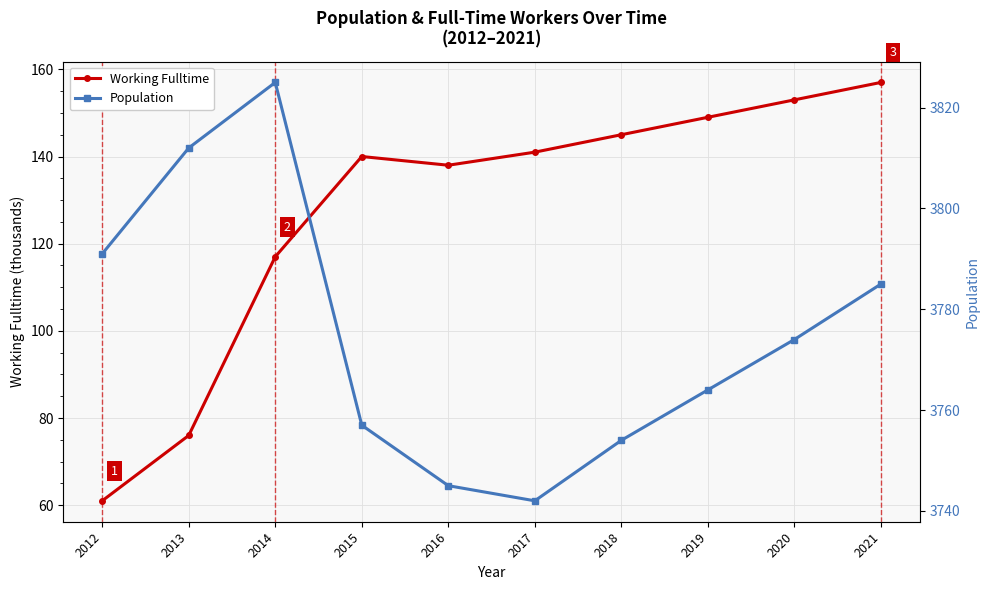

Which label corresponds to the smallest value in the chart?

2012